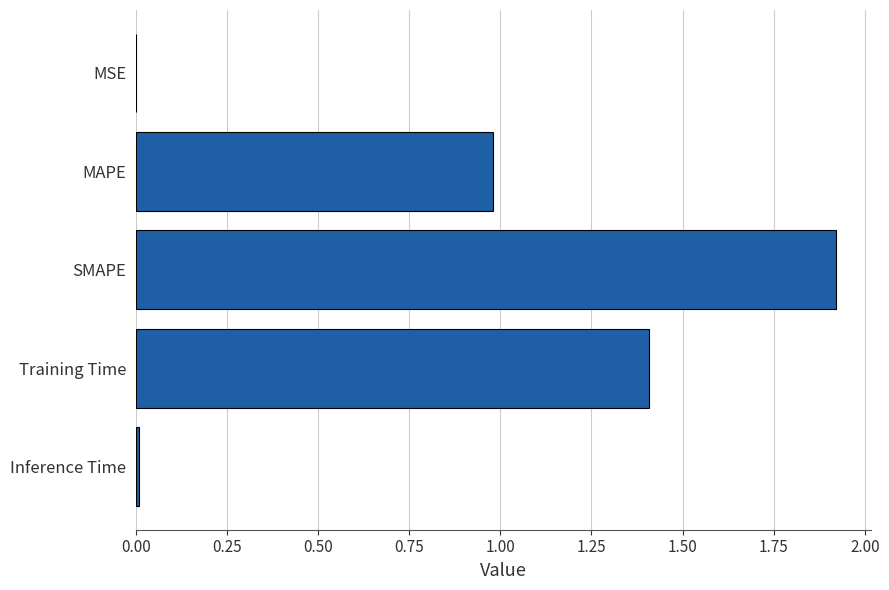

Which category has the highest value across all series?

SMAPE